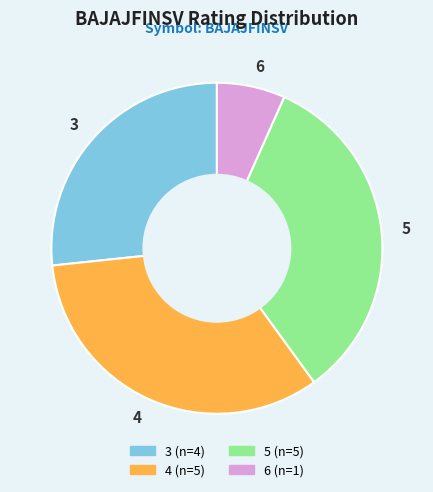

What is the smallest slice in the pie chart?

6